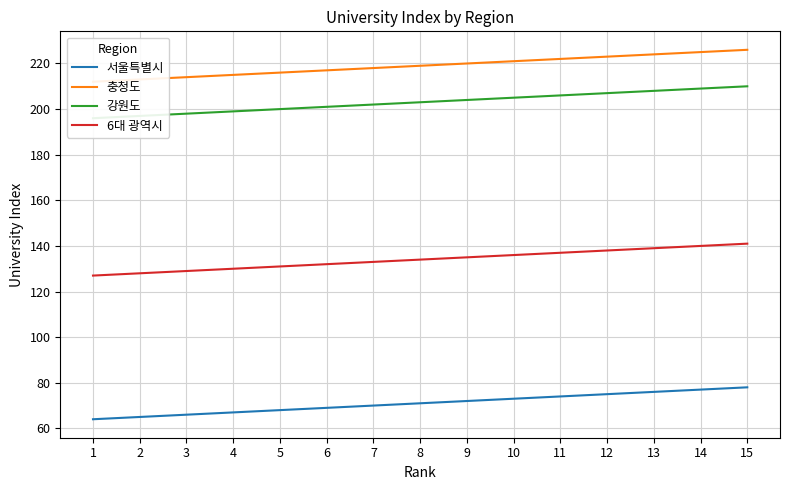

Reading left to right, list all the values displayed in this chart.

서울특별시: 64	65	66	67	68	69	70	71	72	73	74	75	76	77	78
충청도: 212	213	214	215	216	217	218	219	220	221	222	223	224	225	226
강원도: 196	197	198	199	200	201	202	203	204	205	206	207	208	209	210
6대 광역시: 127	128	129	130	131	132	133	134	135	136	137	138	139	140	141